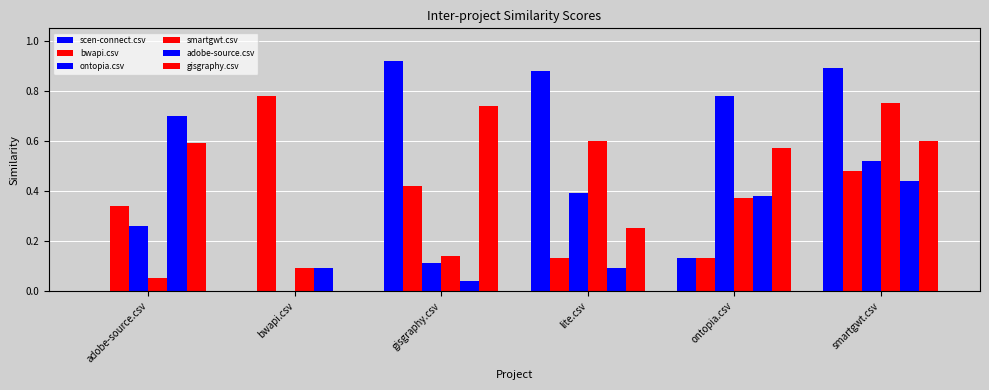

How many groups of bars are there?

6